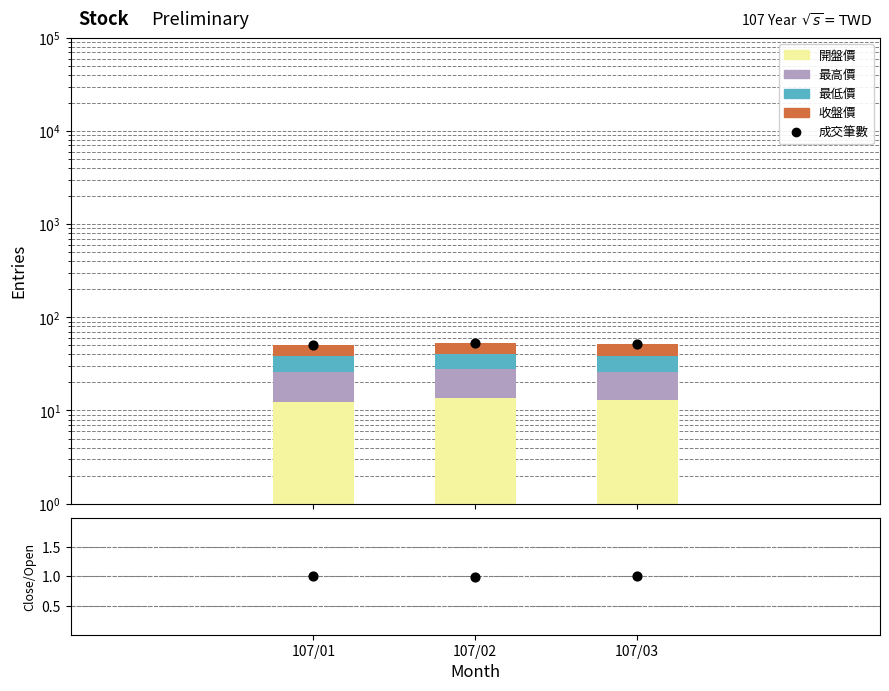

At how many categories does at least one series exceed 30?

3